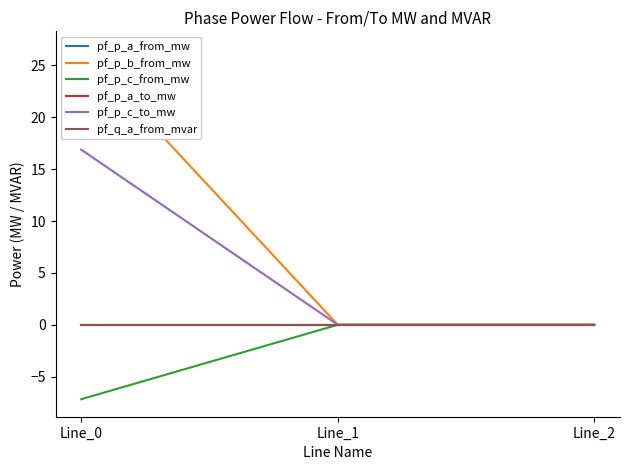

Reading right to left, transcribe all the data shown in this chart.

pf_p_a_from_mw: Line_2=-0.0	Line_1=0.0	Line_0=-0.0
pf_p_b_from_mw: Line_2=-0.0	Line_1=-0.0	Line_0=26.6
pf_p_c_from_mw: Line_2=-0.0	Line_1=0.0	Line_0=-7.2
pf_p_a_to_mw: Line_2=0.0	Line_1=-0.0	Line_0=0.0
pf_p_c_to_mw: Line_2=0.0	Line_1=0.0	Line_0=16.9
pf_q_a_from_mvar: Line_2=0.0	Line_1=-0.0	Line_0=-0.0